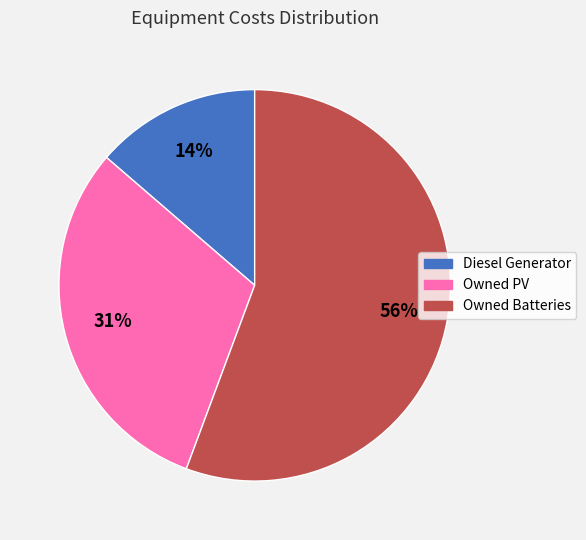

Is it true that Owned PV is 31% of the pie?

True